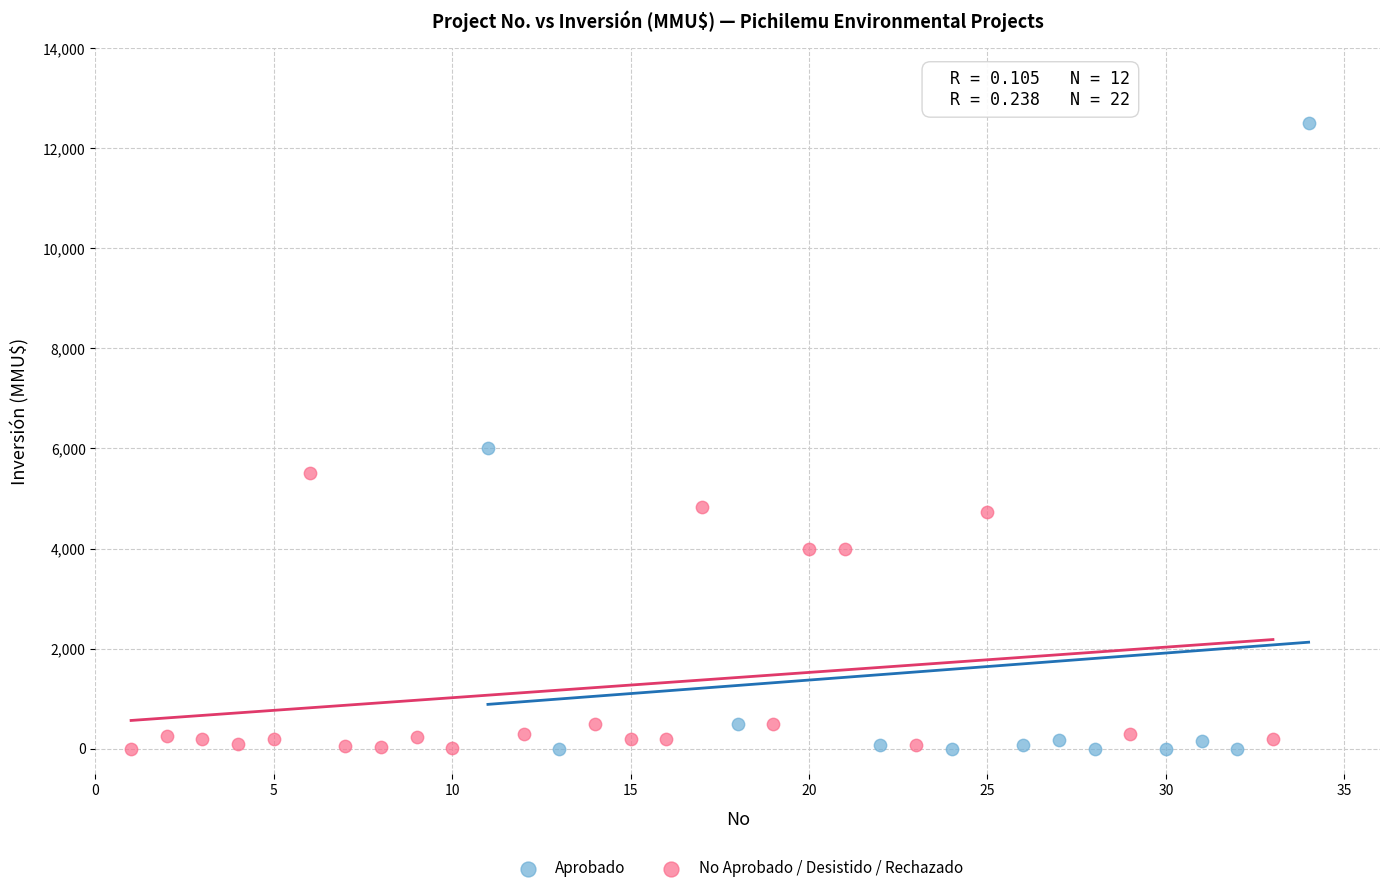

Which series reaches the maximum Y coordinate?

Aprobado